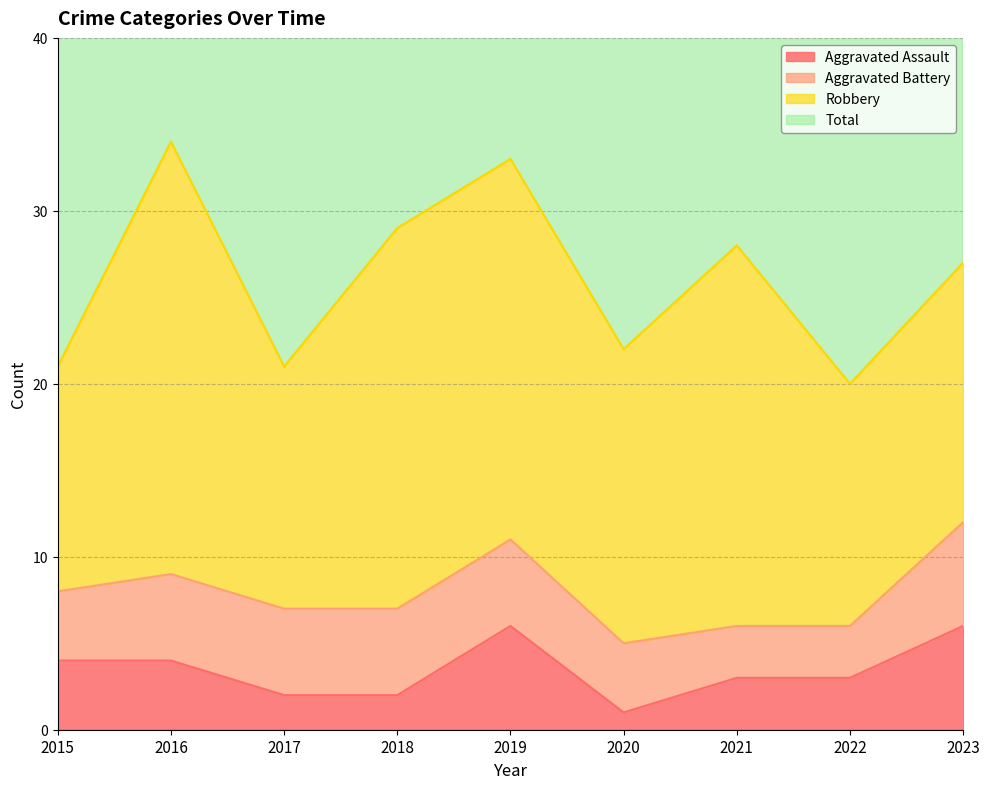

What is the difference between the highest and lowest values at 2023?

51